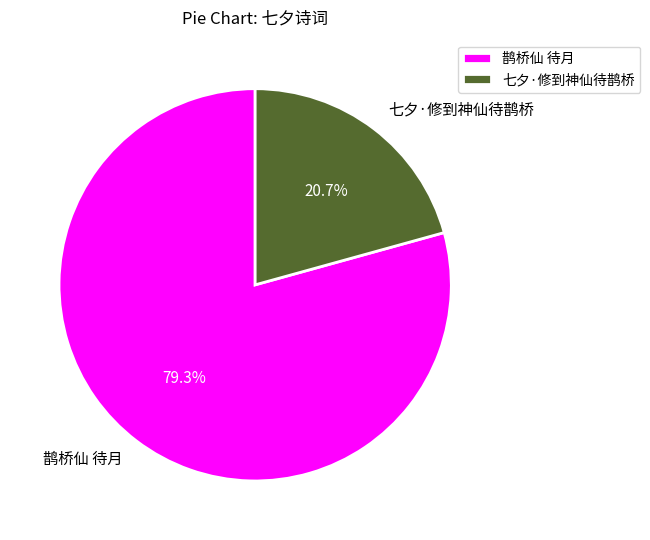

Count the number of slices in the pie.

2